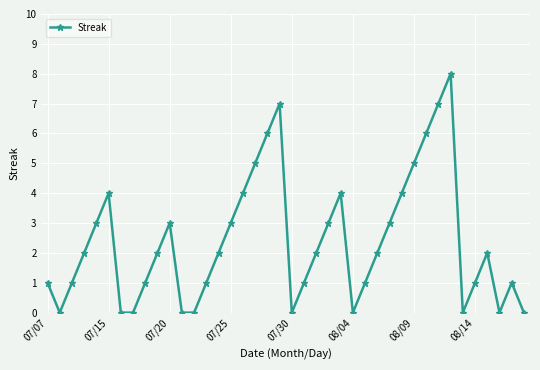

True or false: there are more than 0 points higher than both neighbors.

True